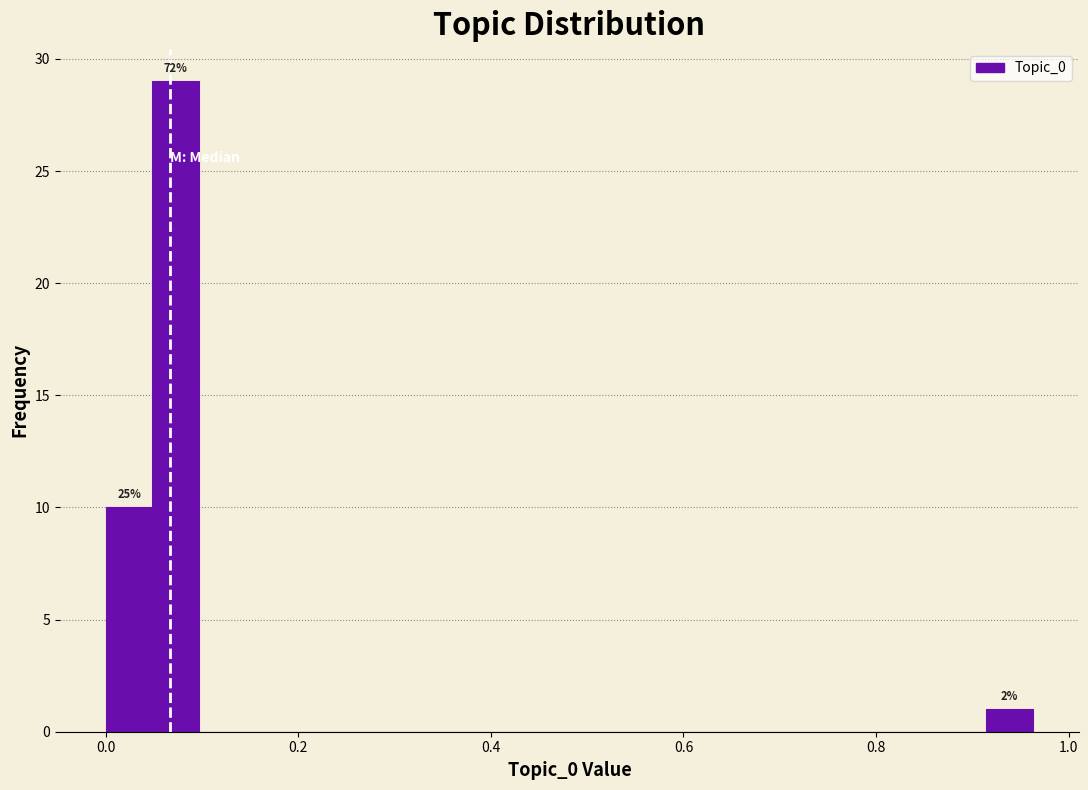

Read against the x-axis, roughly where is the centre of the tallest bar?

0.08